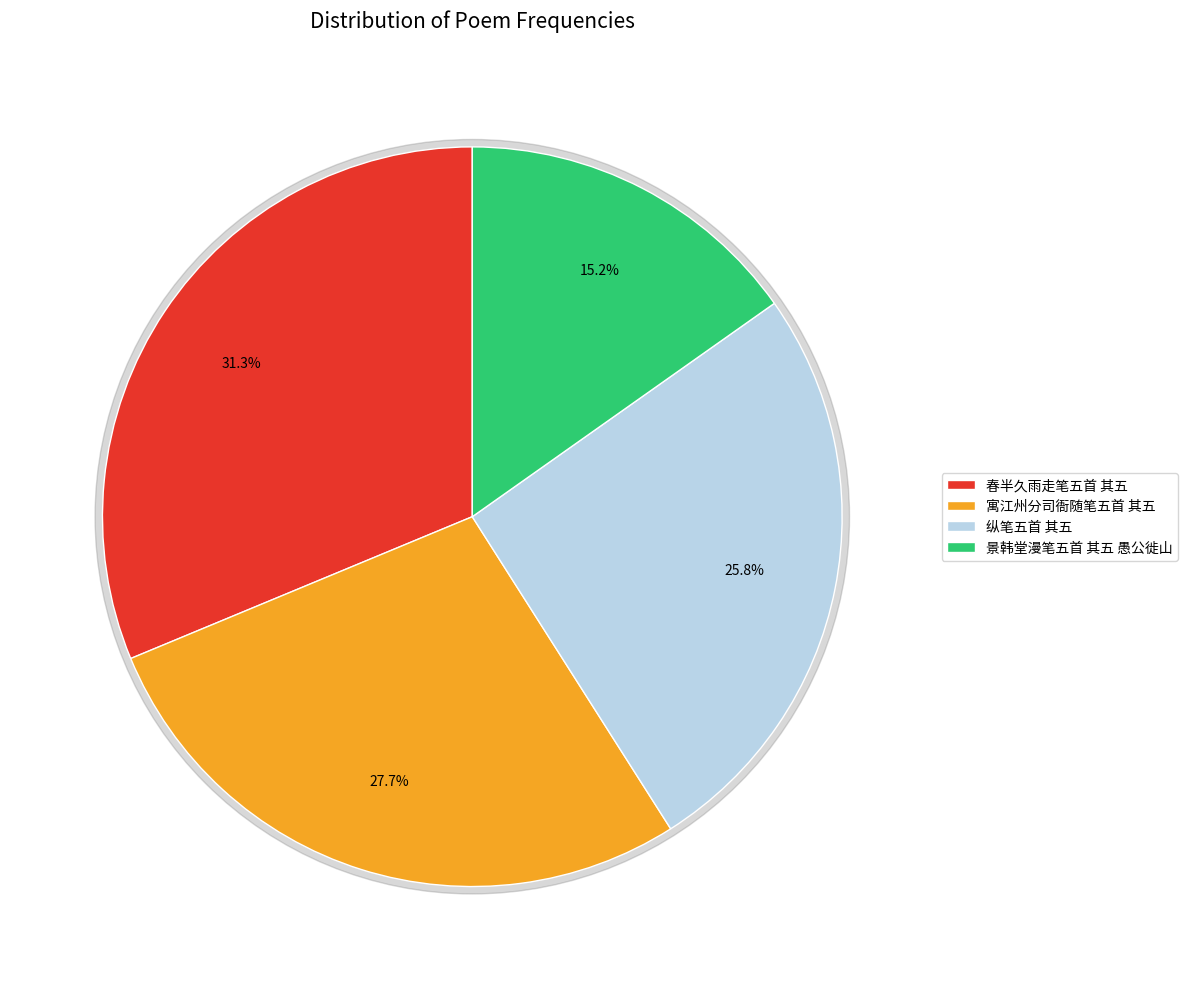

Combined, what portion of the pie is 纵笔五首 其五 and 春半久雨走笔五首 其五?

57.0%